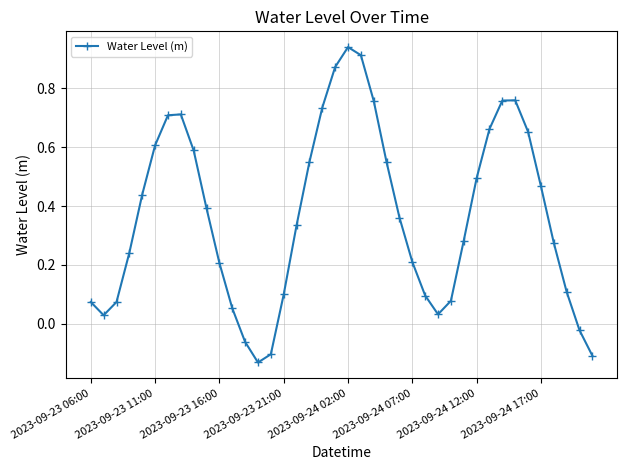

What is the difference between the maximum and minimum values?

1.1